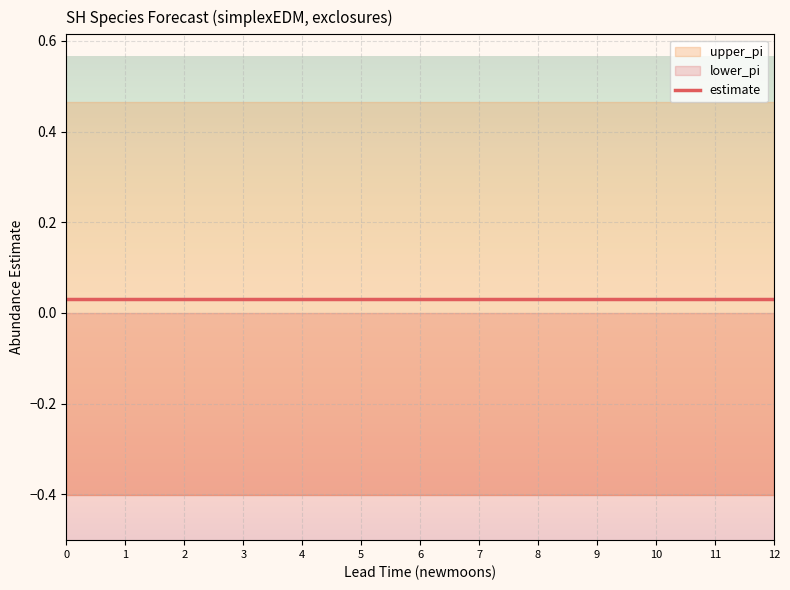

Reading left to right, transcribe all the data shown in this chart.

estimate: 0.0	0.0	0.0	0.0	0.0	0.0	0.0	0.0	0.0	0.0	0.0	0.0	0.0
upper_pi: 0.5	0.5	0.5	0.5	0.5	0.5	0.5	0.5	0.5	0.5	0.5	0.5	0.5
lower_pi: -0.4	-0.4	-0.4	-0.4	-0.4	-0.4	-0.4	-0.4	-0.4	-0.4	-0.4	-0.4	-0.4